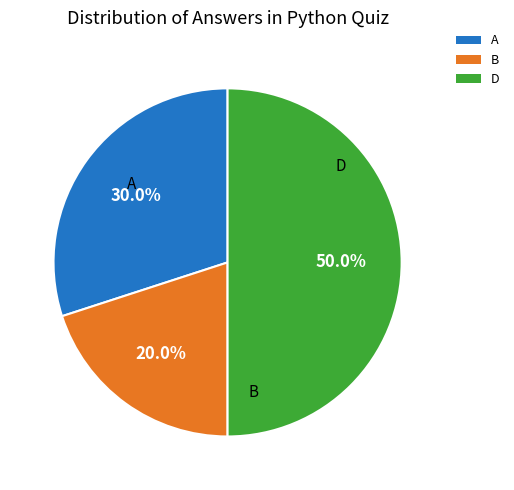

What is the ratio of the value at A to the value at D?

0.6